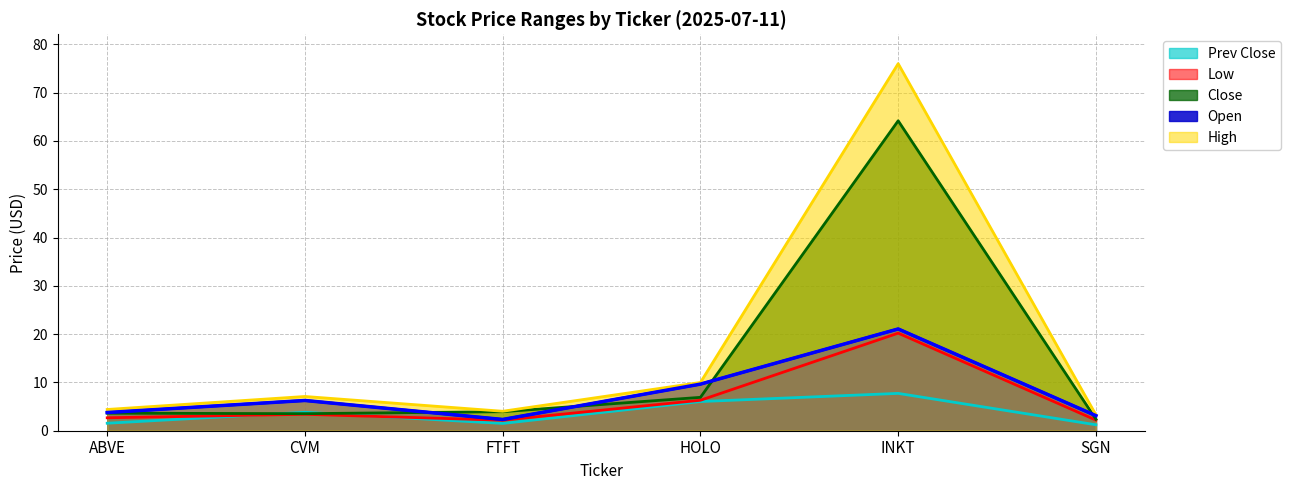

The value of High at INKT is 123.7. True or false?

False